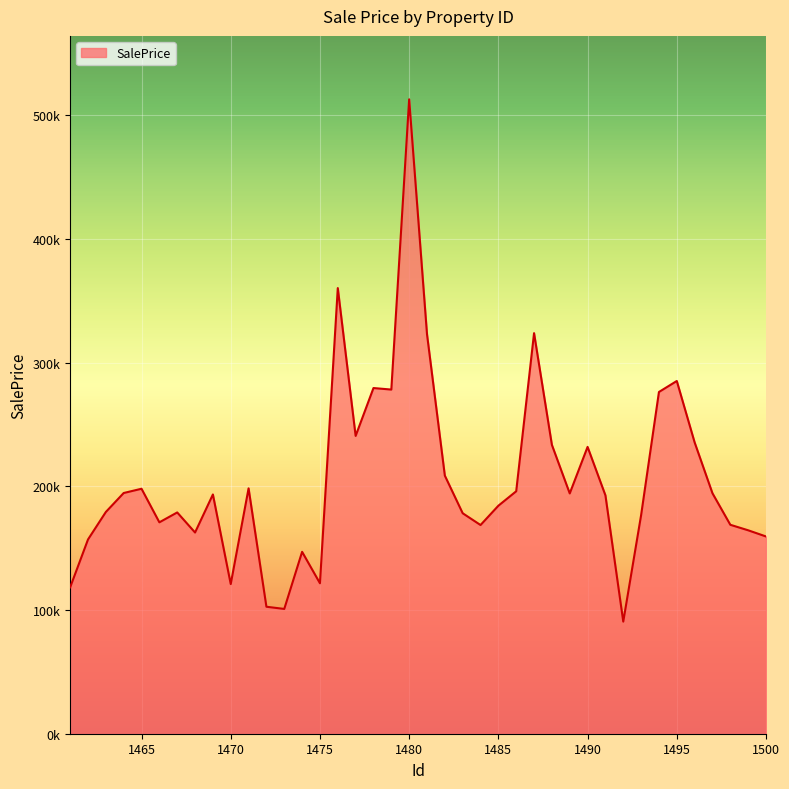

Does the chart have visible grid lines?

Yes